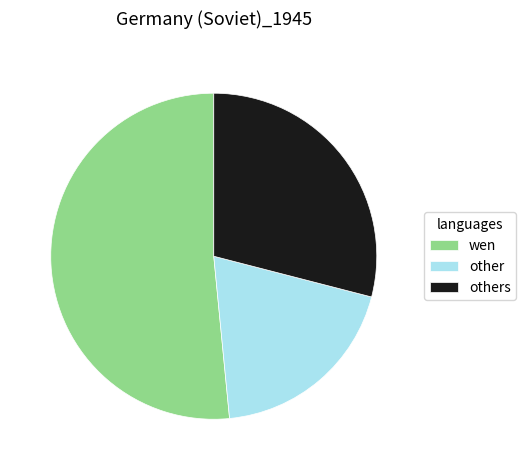

Between other and wen, which is larger?

wen